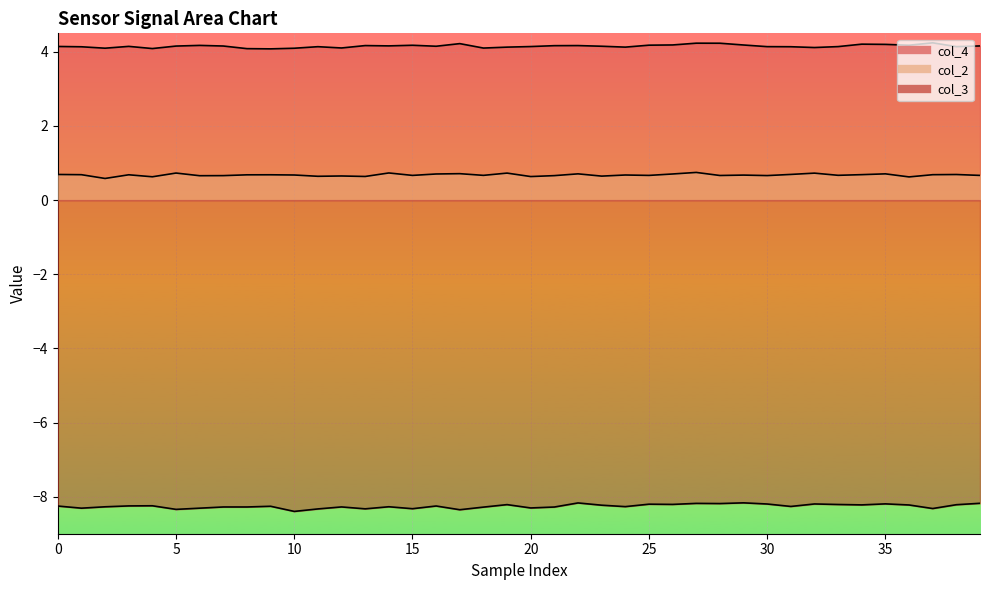

Is it true that col_2 equals 1.0 at 10?

False